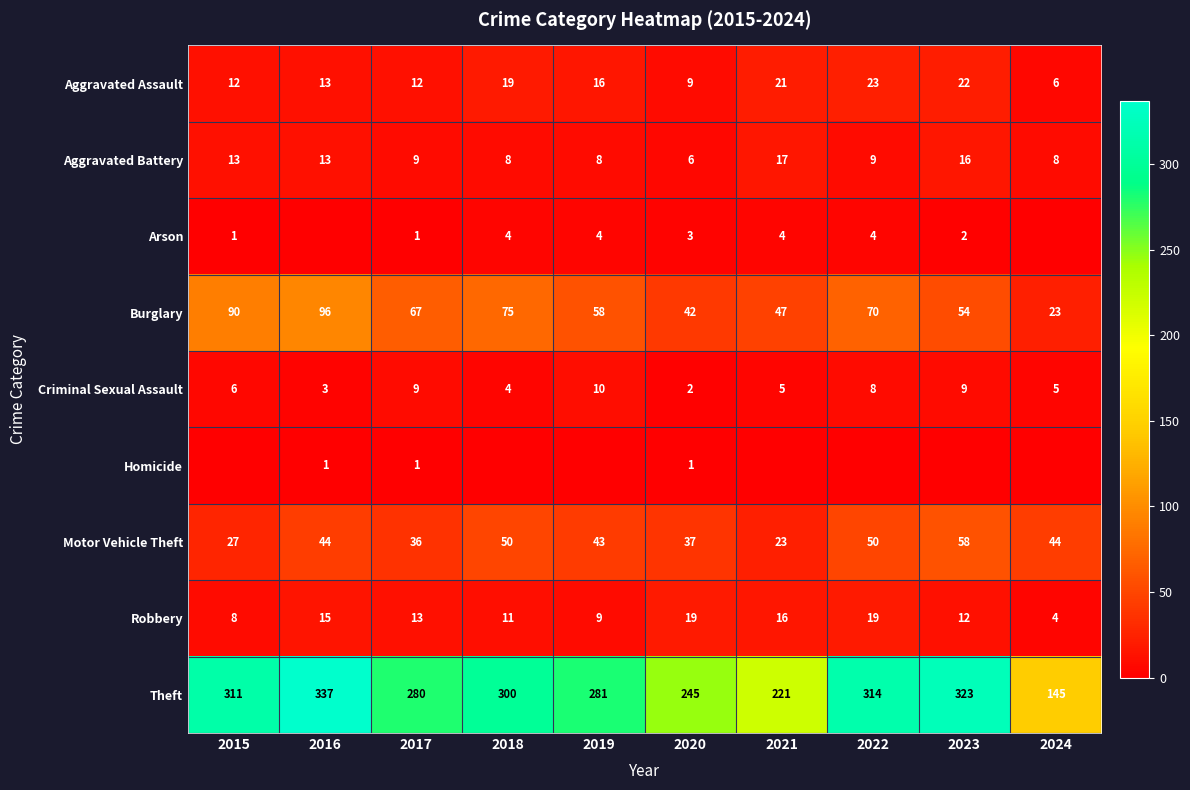

Is the value of Aggravated Assault at 2023 greater than the value of Theft at 2022?

No